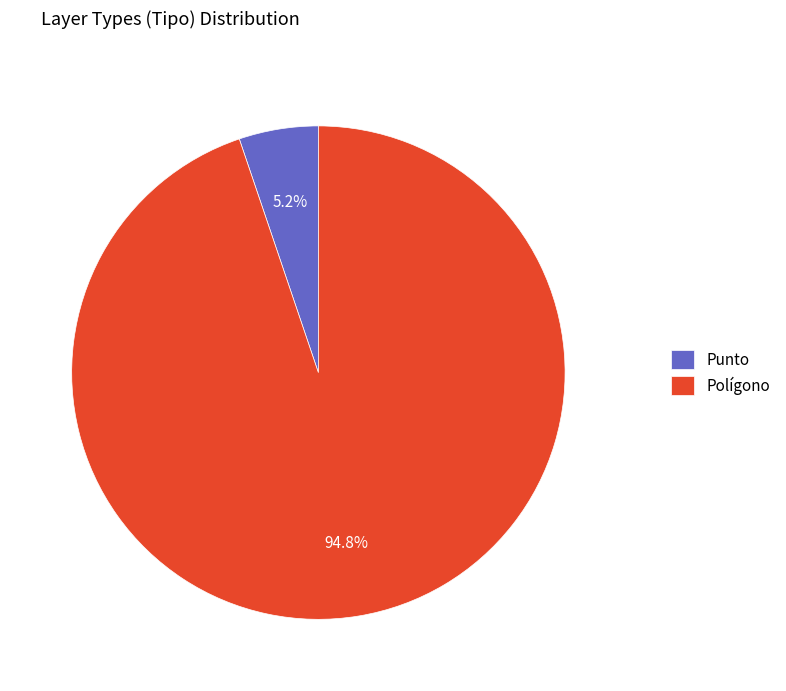

Rank the categories by value from lowest to highest.

Punto, Polígono